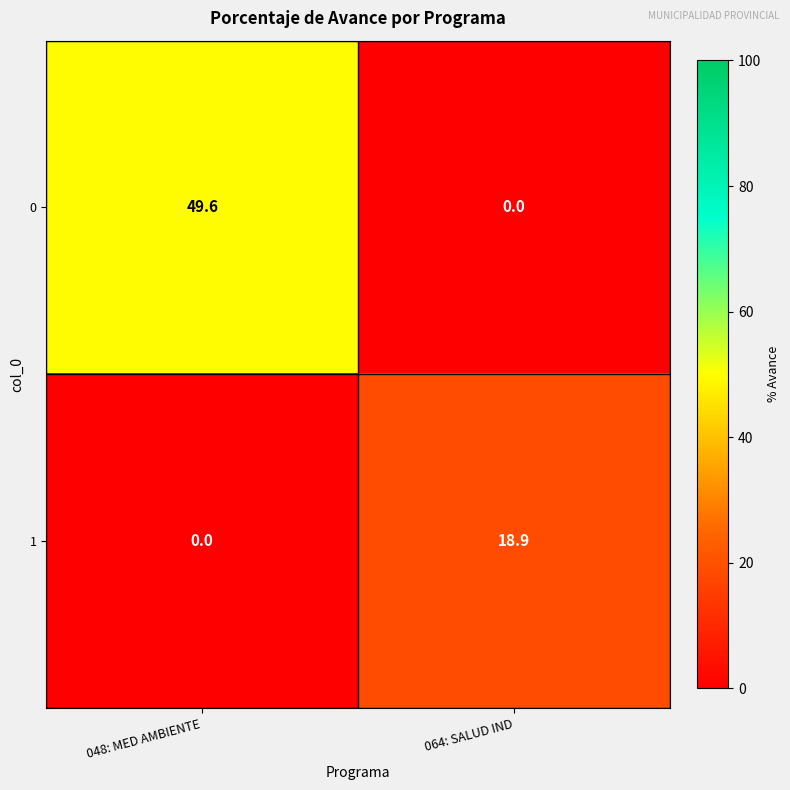

At how many categories does at least one series exceed 44?

1